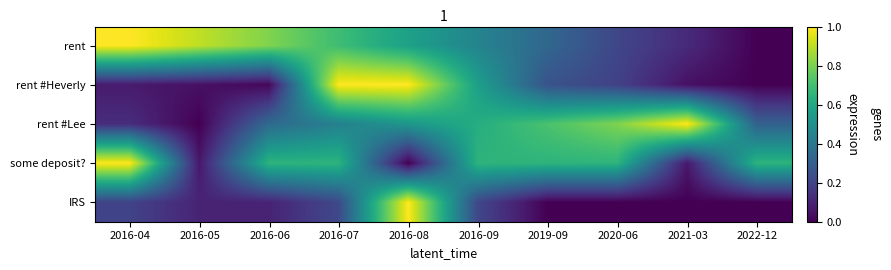

Reading right to left, extract all data points from this chart.

rent: 2022-12=0.0	2021-03=0.1	2020-06=0.2	2019-09=0.3	2016-09=0.5	2016-08=0.6	2016-07=0.7	2016-06=0.8	2016-05=0.9	2016-04=1.0
rent #Heverly: 2022-12=0.0	2021-03=0.0	2020-06=0.2	2019-09=0.3	2016-09=0.6	2016-08=1.0	2016-07=1.0	2016-06=0.0	2016-05=0.0	2016-04=0.1
rent #Lee: 2022-12=0.3	2021-03=1.0	2020-06=0.8	2019-09=0.7	2016-09=0.6	2016-08=0.5	2016-07=0.4	2016-06=0.3	2016-05=0.0	2016-04=0.1
some deposit?: 2022-12=0.6	2021-03=0.1	2020-06=0.6	2019-09=0.6	2016-09=0.6	2016-08=0.0	2016-07=0.6	2016-06=0.6	2016-05=0.1	2016-04=1.0
IRS: 2022-12=0.0	2021-03=0.0	2020-06=0.0	2019-09=0.0	2016-09=0.2	2016-08=1.0	2016-07=0.2	2016-06=0.1	2016-05=0.1	2016-04=0.2